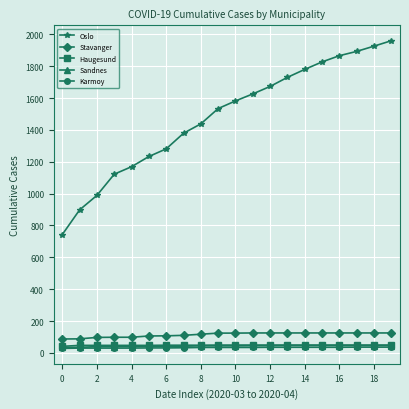

What is the highest value of the Stavanger series?

125